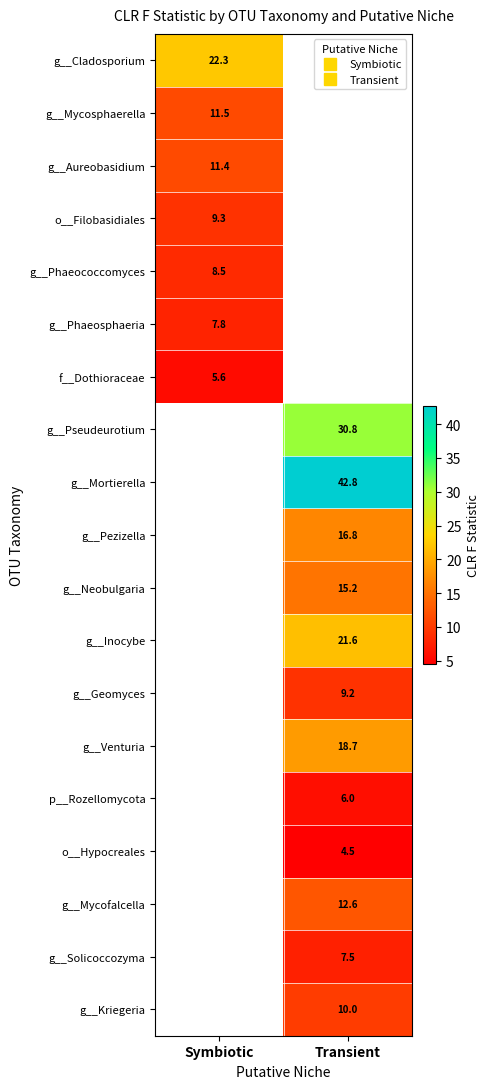

Is it true that g__Mortierella equals 75.2 at Transient?

False